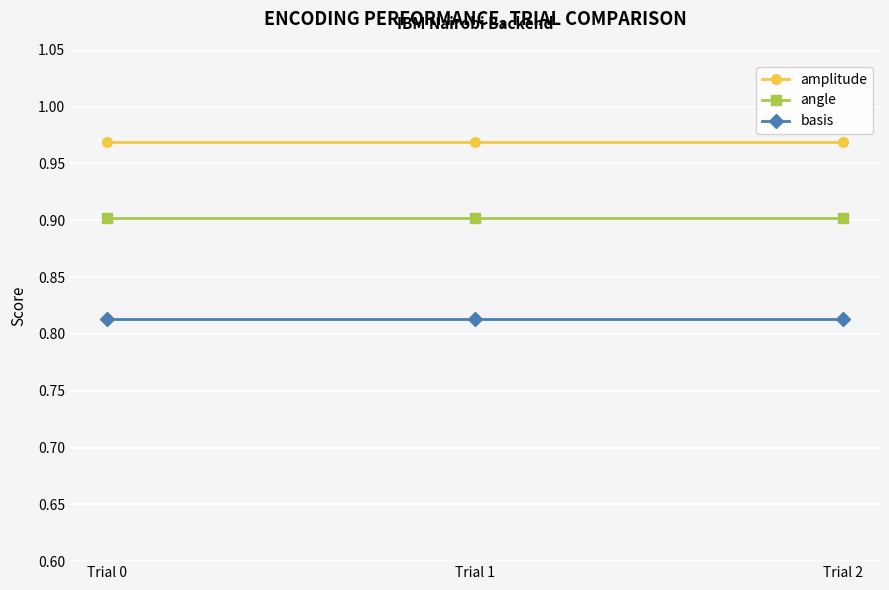

How many series are shown in this chart?

3